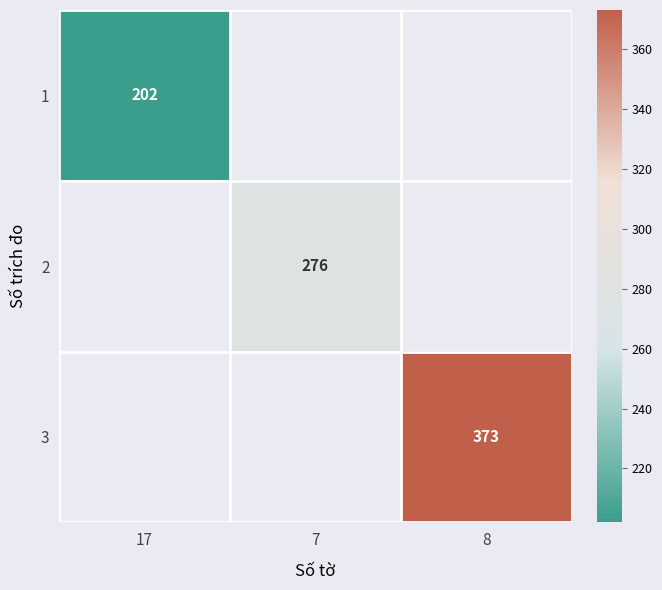

Between 17 and 8, which is larger?

8